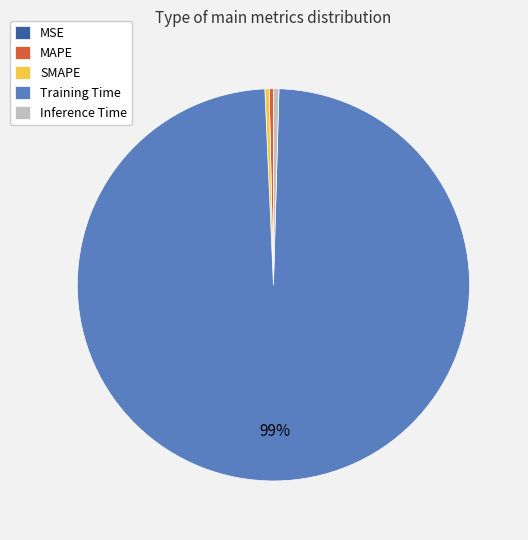

To the nearest percent, what is the average slice percentage?

20%